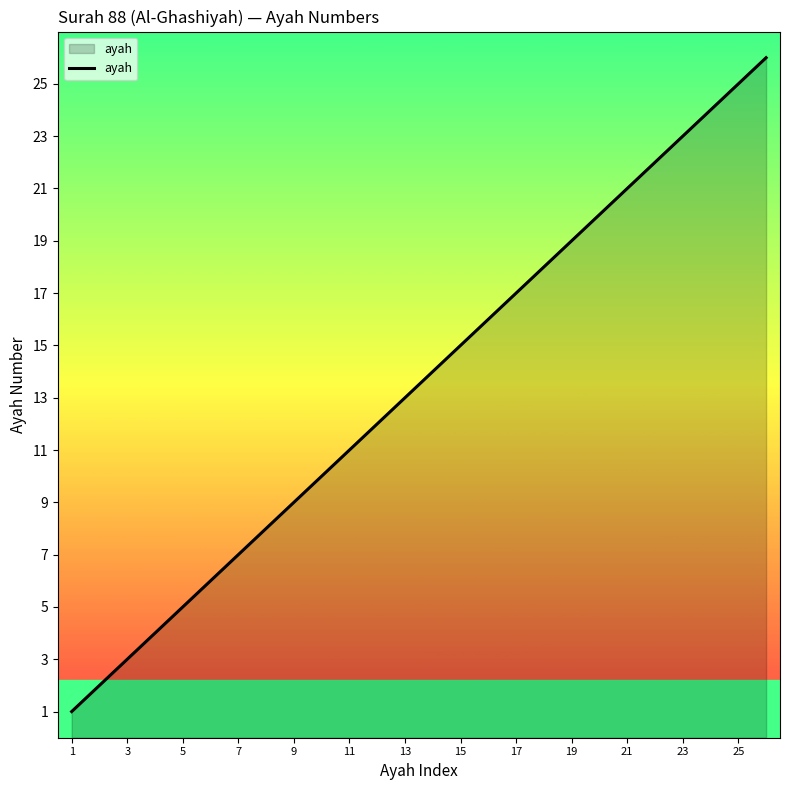

What is the difference between the maximum and minimum values?

25